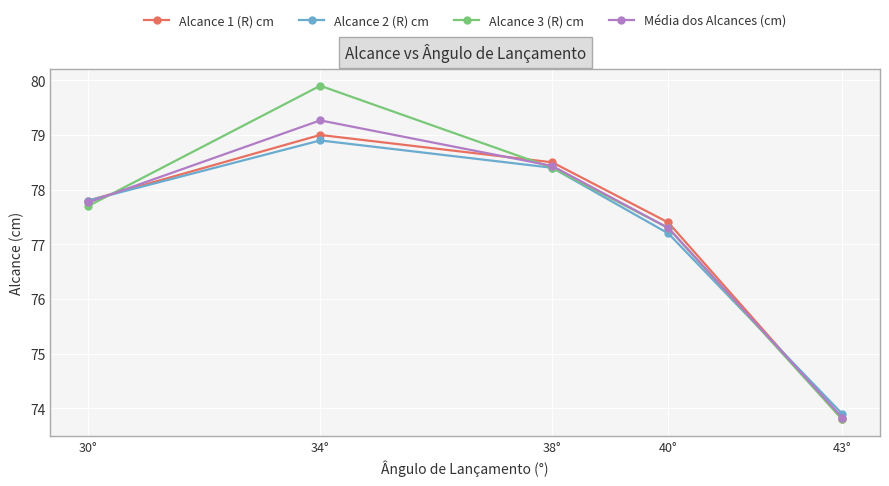

What is the sum of the Alcance 1 (R) cm values at 34° and 38°?

157.5